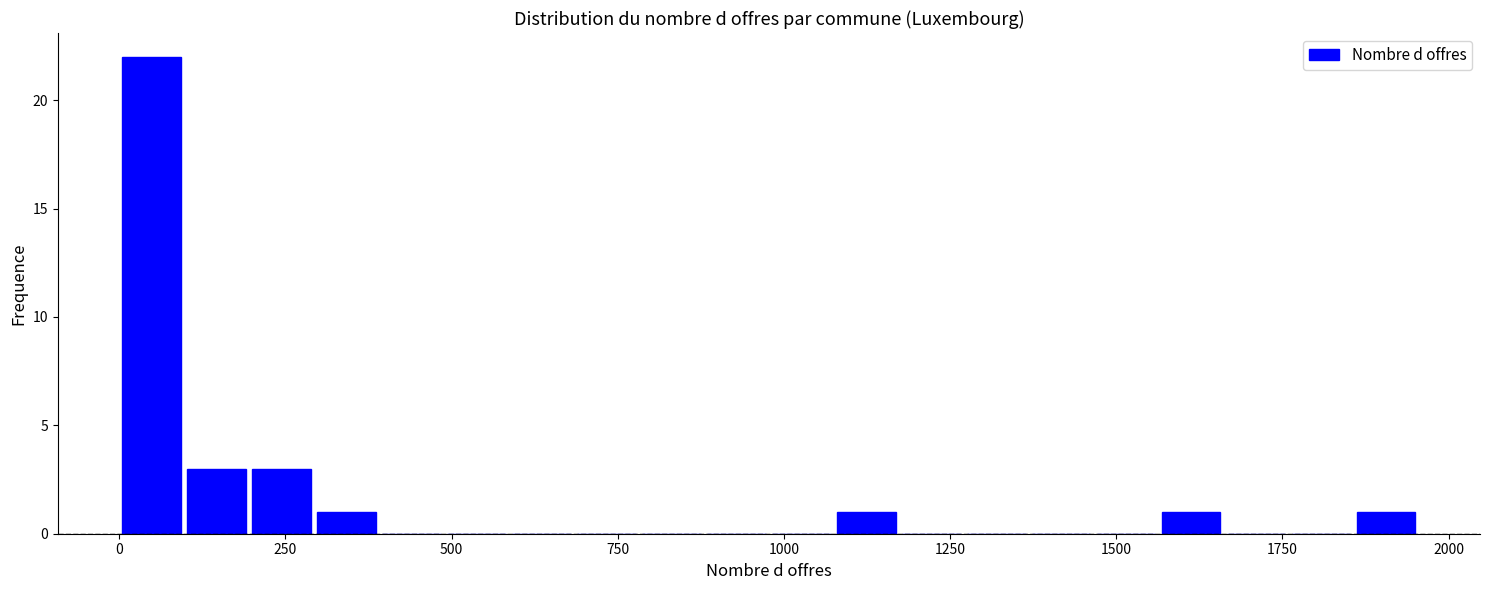

Read against the x-axis, roughly where is the centre of the tallest bar?

50